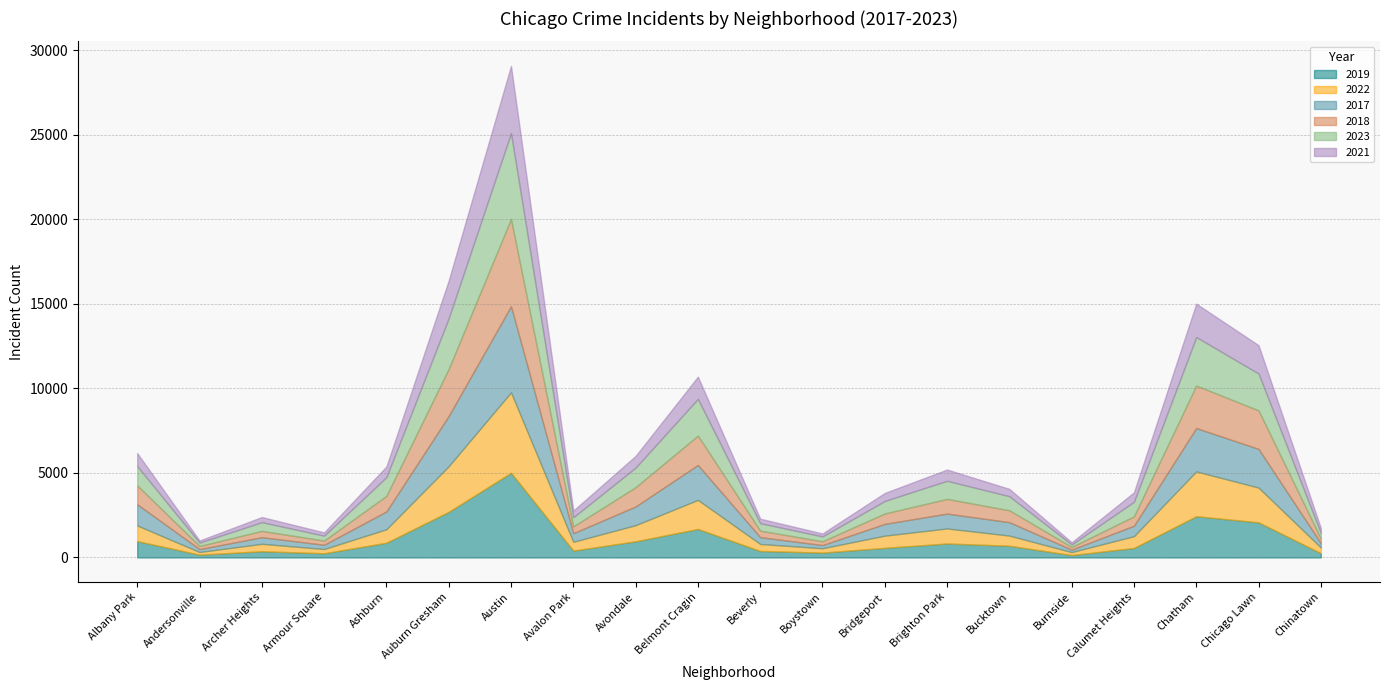

What value does the 2023 series have at Andersonville, to the nearest 50?

200